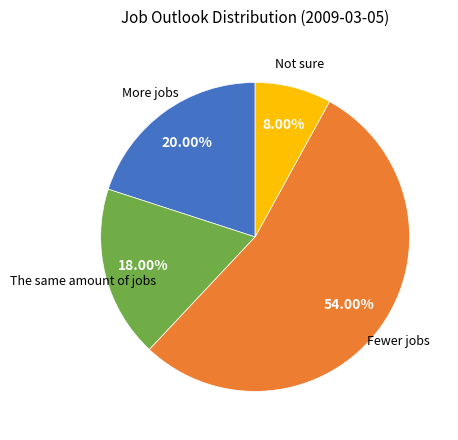

To the nearest percent, what is the difference between the largest and smallest slice percentages?

46%